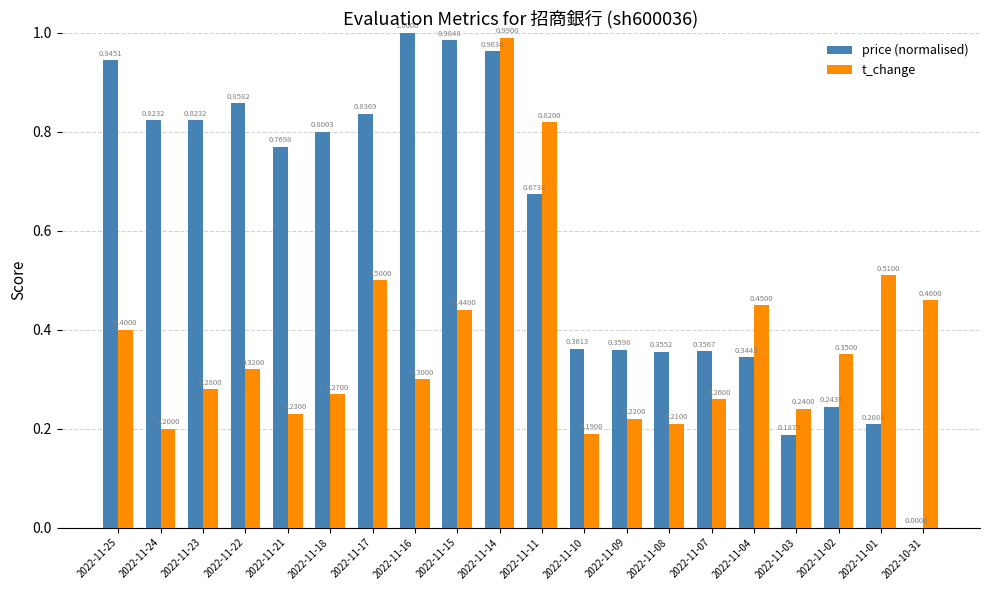

What is the maximum value for t_change?

1.0